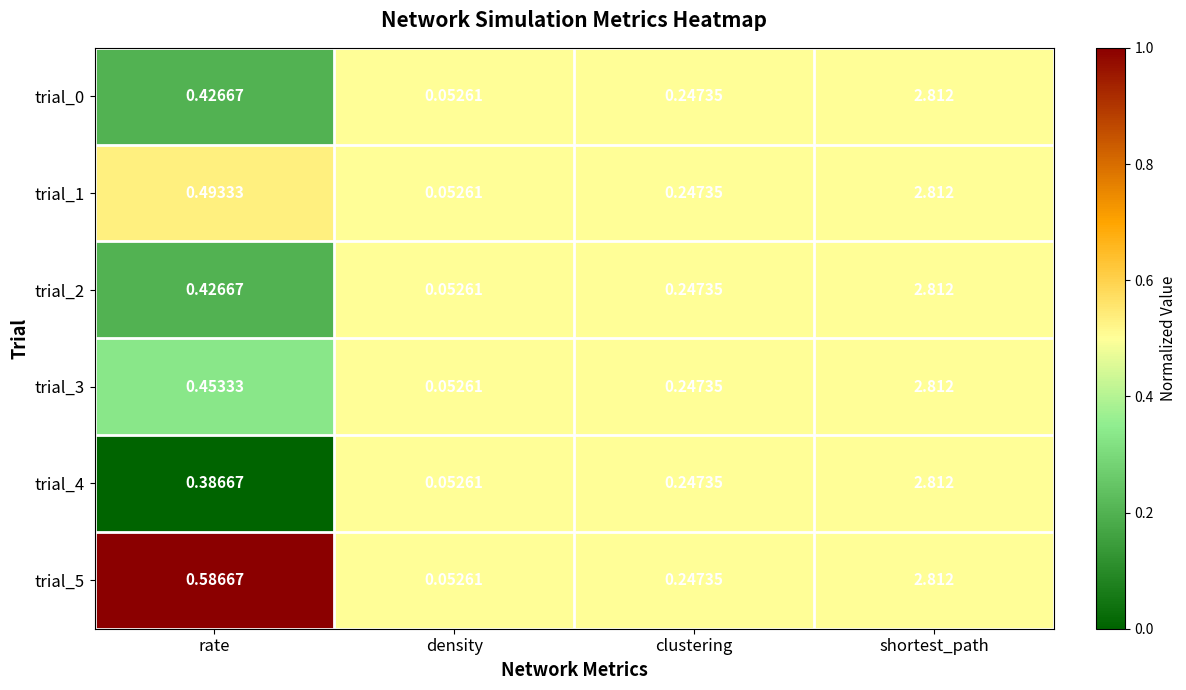

List the labels in order of trial_2 value, largest first.

shortest_path, rate, clustering, density